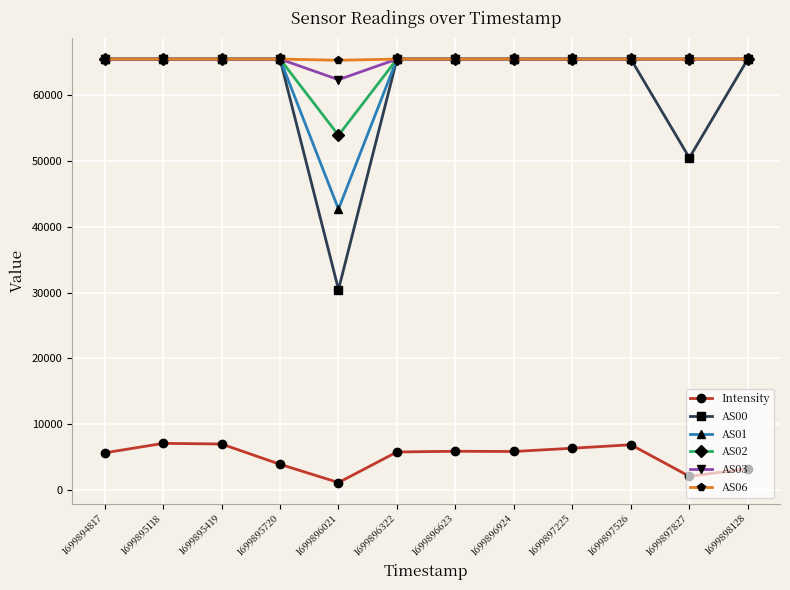

Count the number of categories in the chart.

12